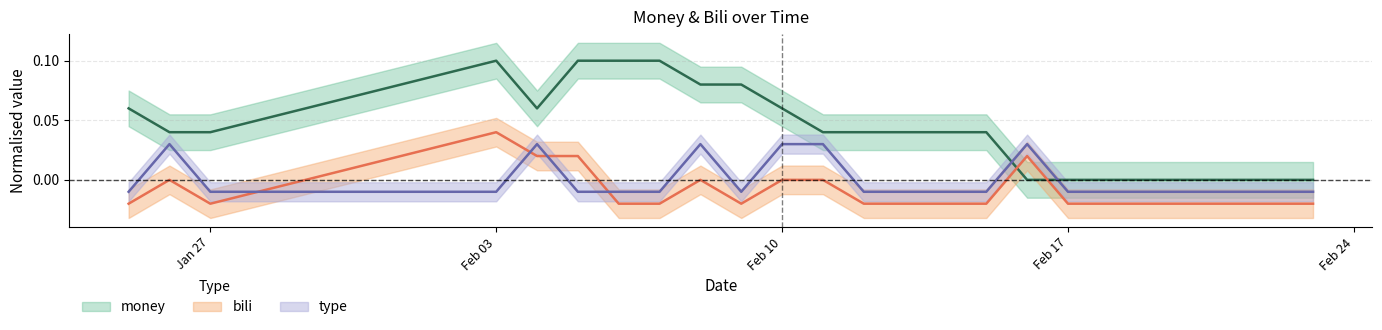

Which series changed the most between 2025-01-27 and 2025-02-14?

money